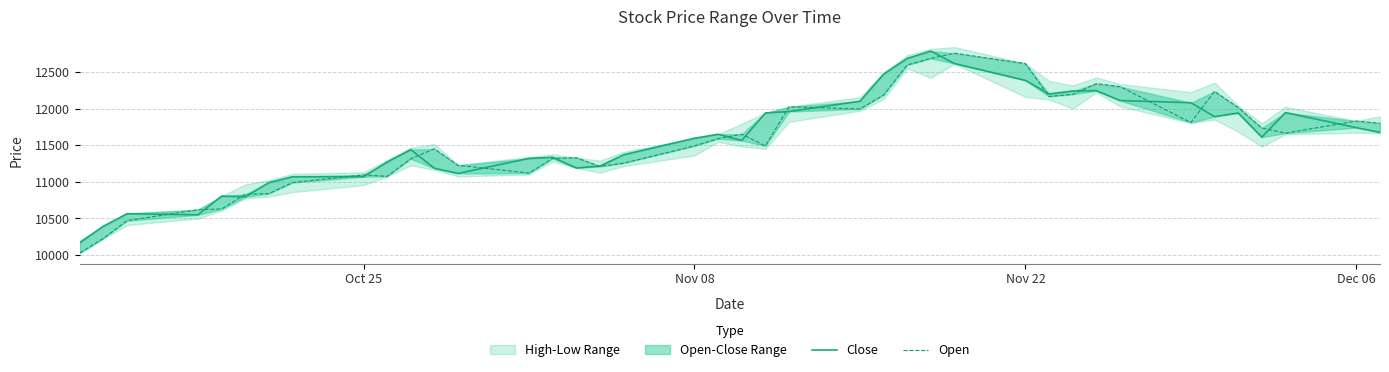

At how many categories does at least one series exceed 11395?

24